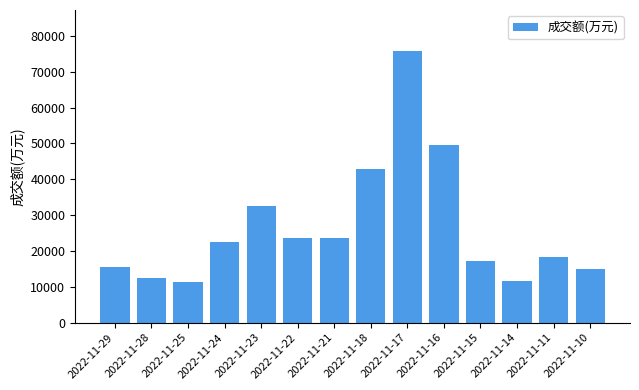

Which has a higher value, 2022-11-17 or 2022-11-21?

2022-11-17